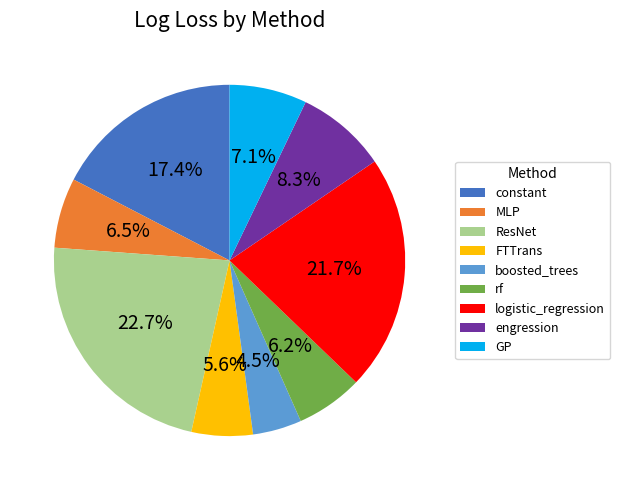

The GP slice represents 7% of the pie. True or false?

True